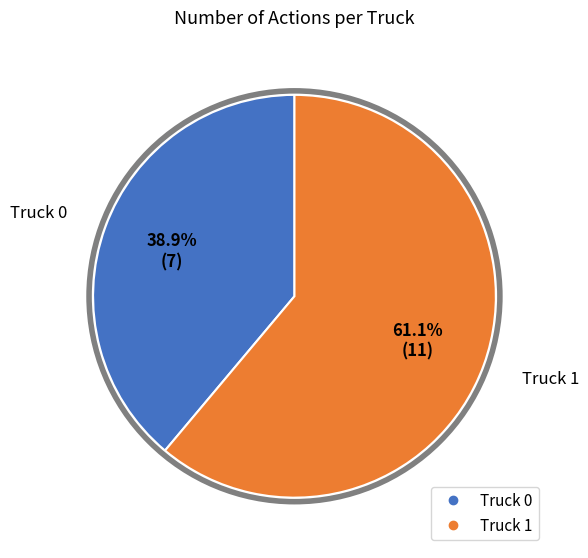

Does Truck 1 account for over 50% of the chart?

Yes